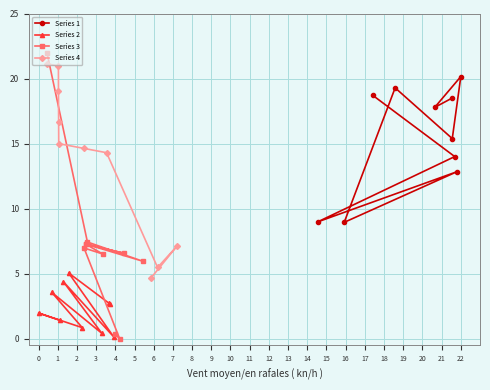

What is the value of the Series 3 point at the 5th from the left?

7.4